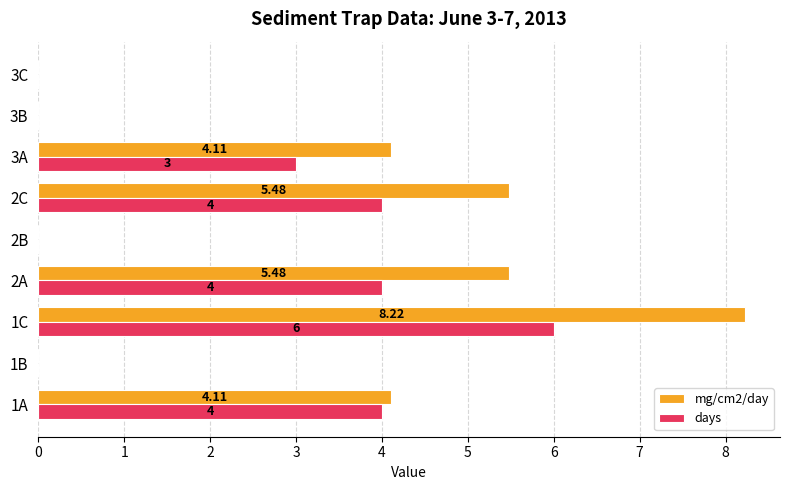

How many days values are between 0 and 4?

8